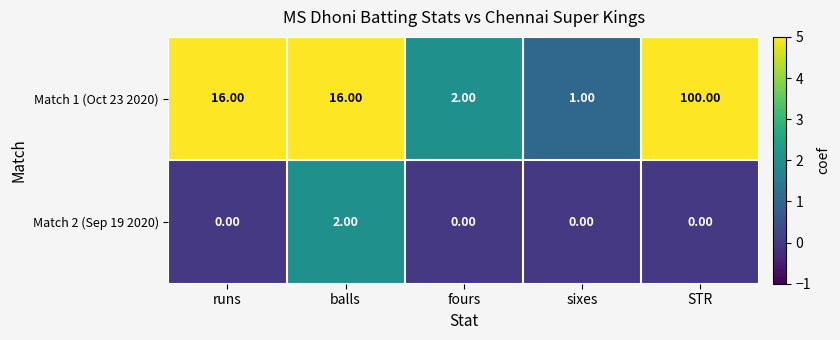

How many data points in Match 2 (Sep 19 2020) are above 0?

1